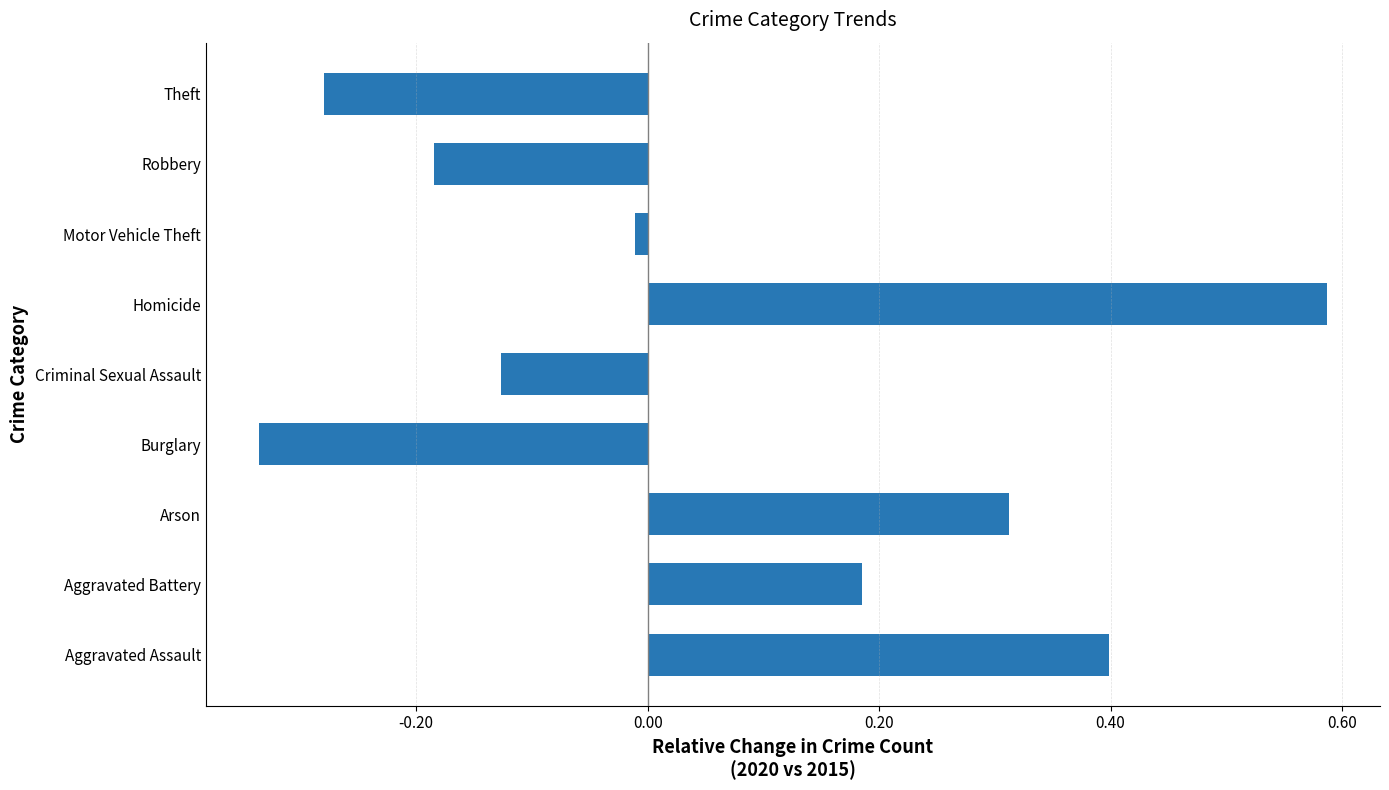

Rank the categories by value from lowest to highest.

Burglary, Theft, Robbery, Criminal Sexual Assault, Motor Vehicle Theft, Aggravated Battery, Arson, Aggravated Assault, Homicide